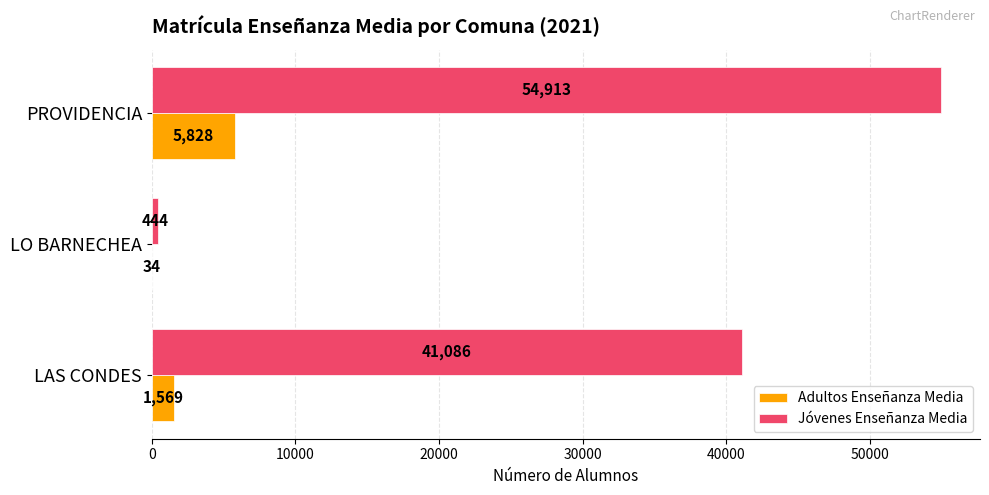

At which category is the sum across all series the highest?

PROVIDENCIA